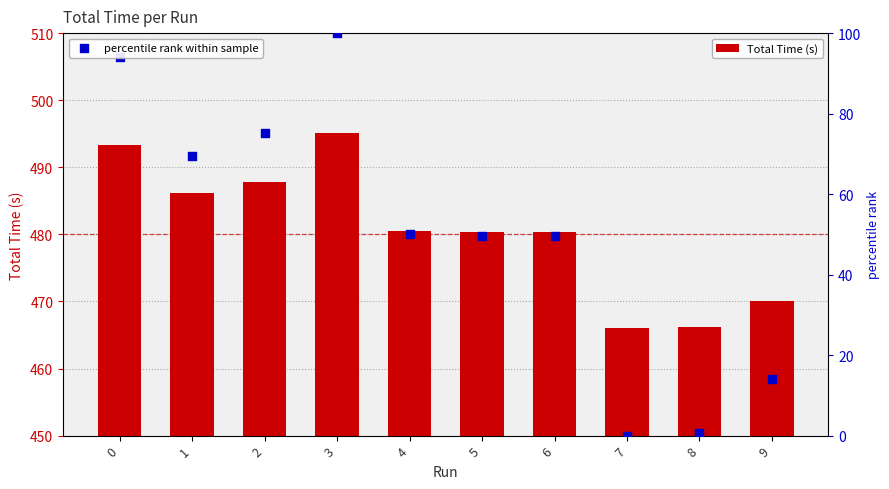

Is the value of percentile rank within sample at 4 greater than the value of Total Time (s) at 1?

No